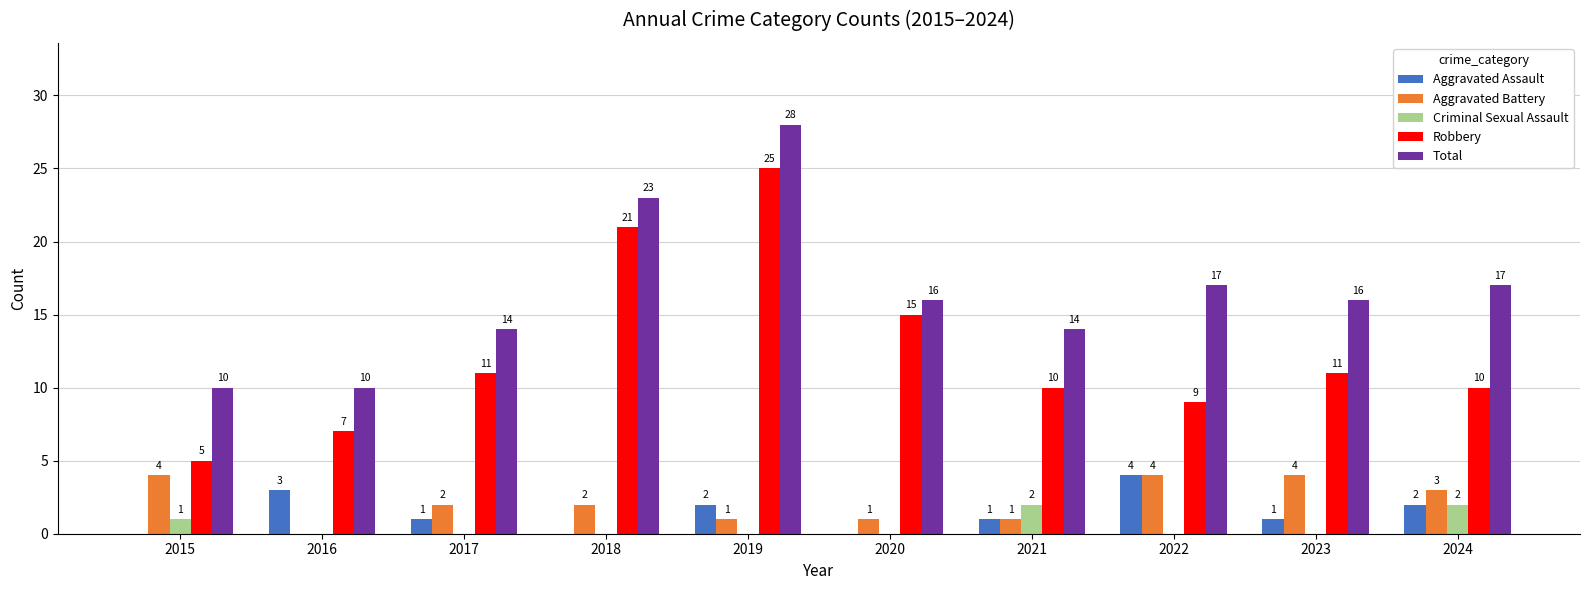

What is the maximum value shown in the chart?

28